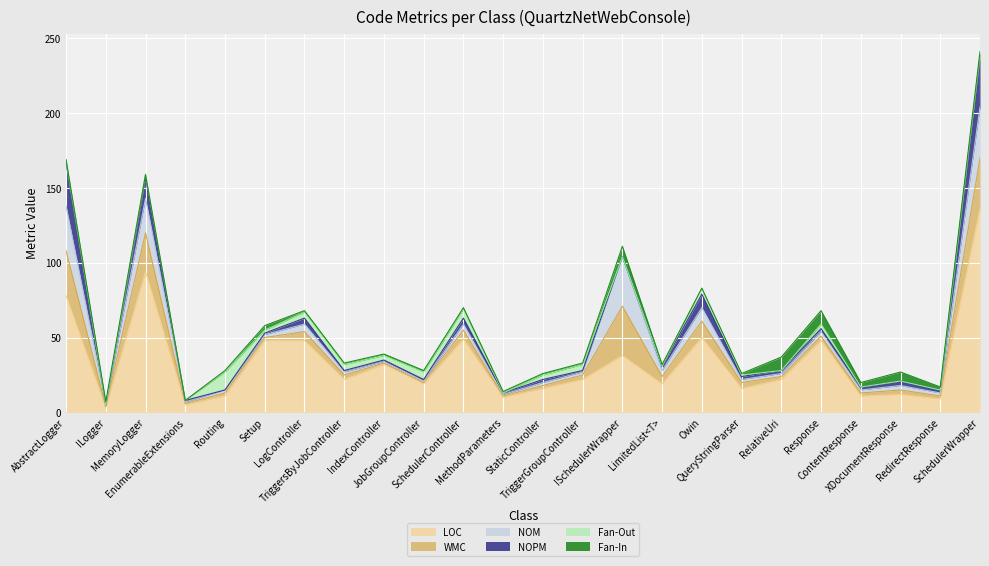

How many lines are shown in the chart?

6